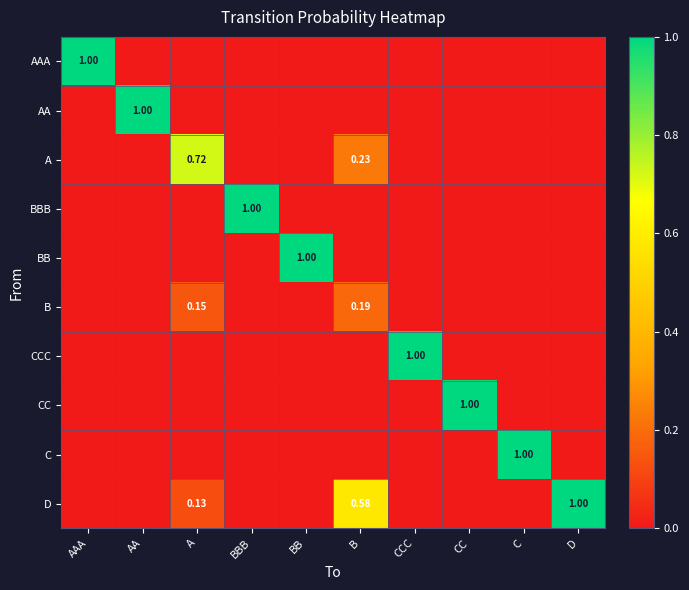

What is the total value across all series at AAA?

1.0